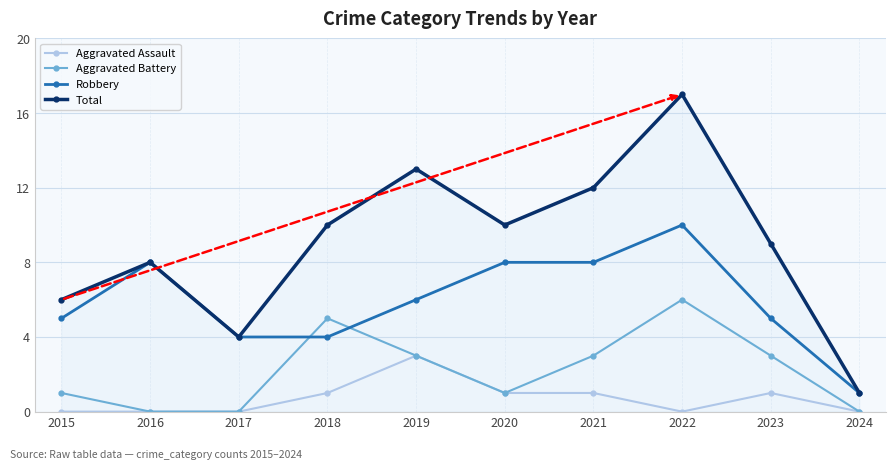

How many distinct data groups are displayed?

4